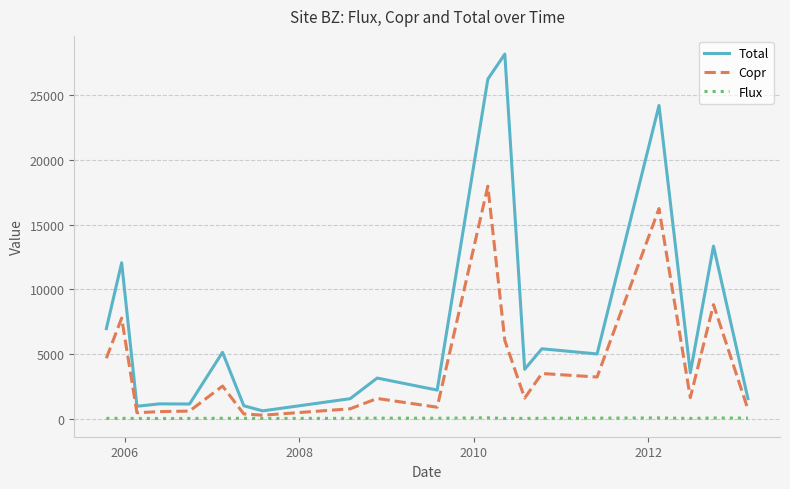

Rank the series by their maximum value, from highest to lowest.

Total, Copr, Flux